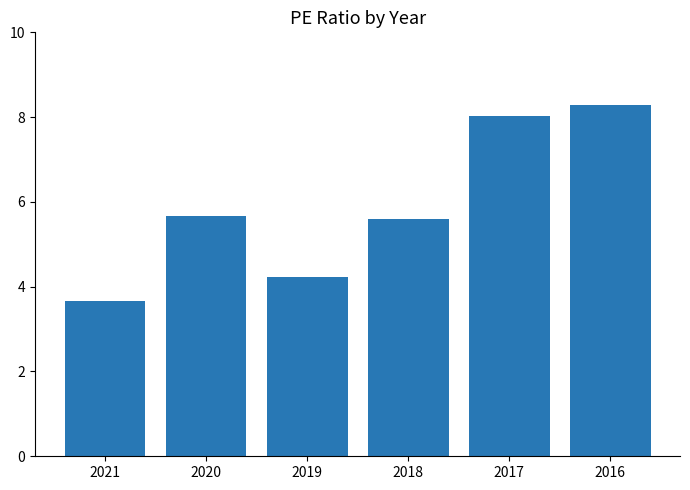

The chart shows a value of 13.3 at 2016. True or false?

False